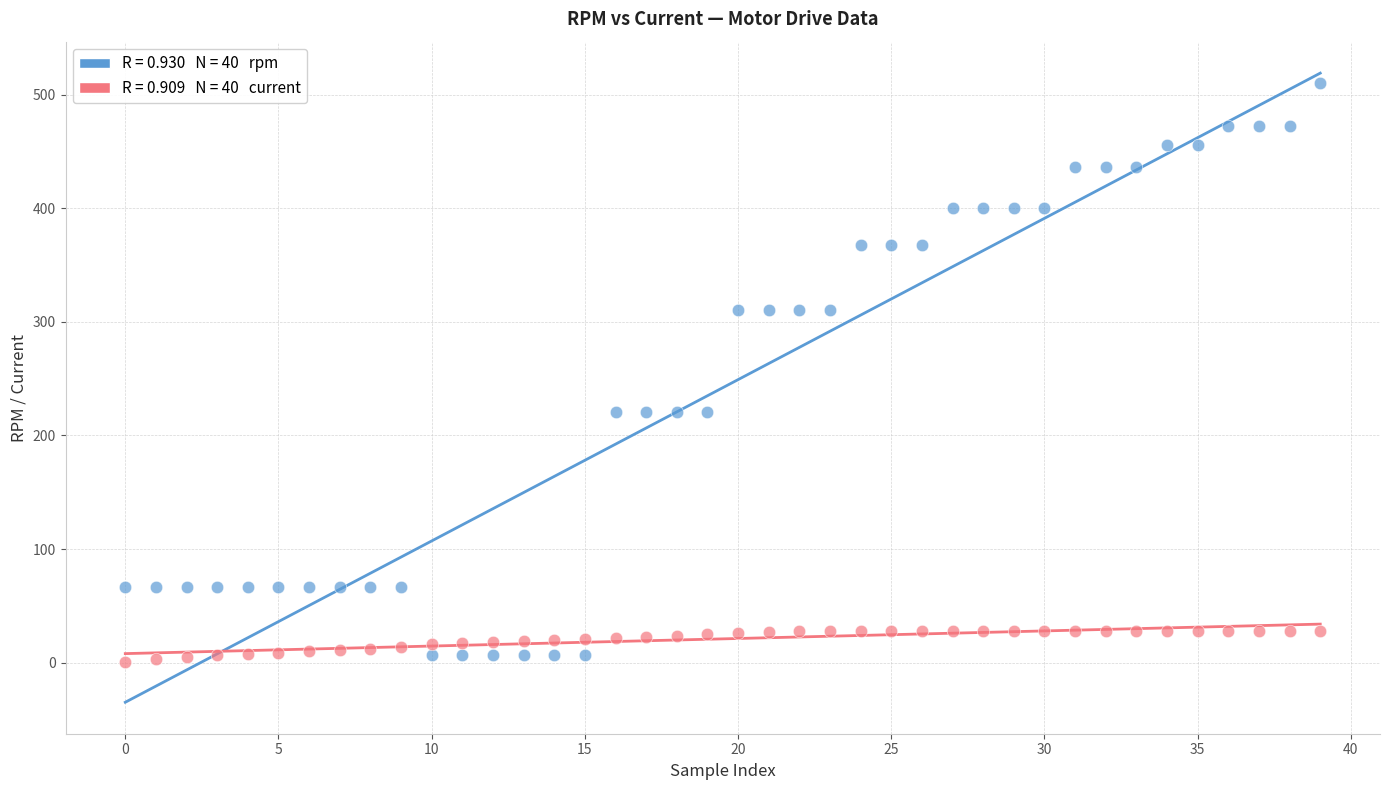

Across all data points, what is the range of Y values (max minus min)?

509.3